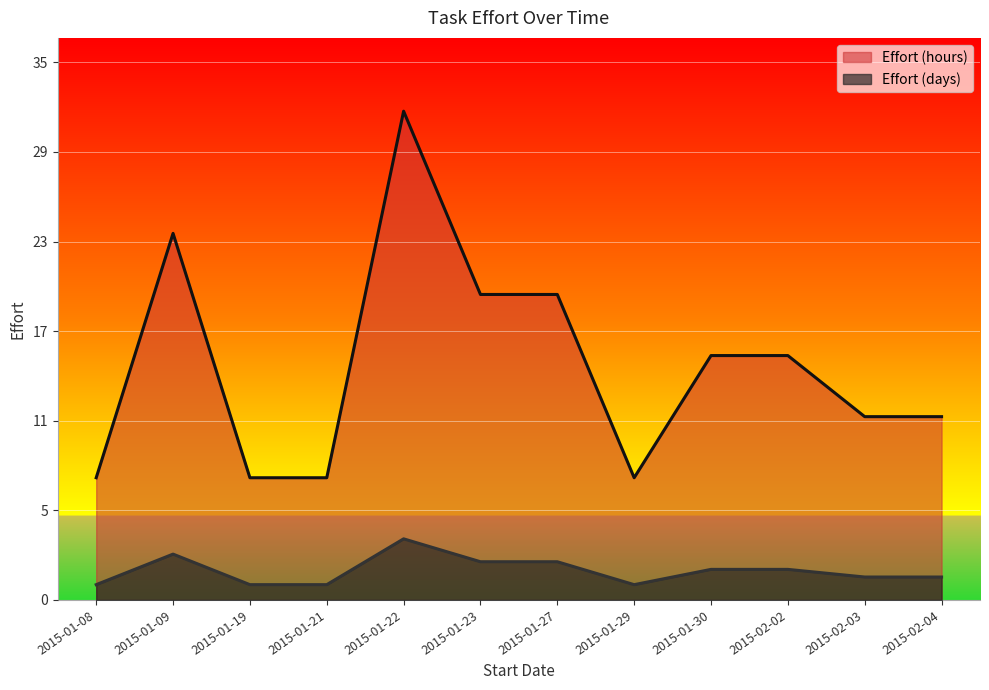

Which has a higher value, 2015-01-29 or 2015-01-21?

2015-01-29